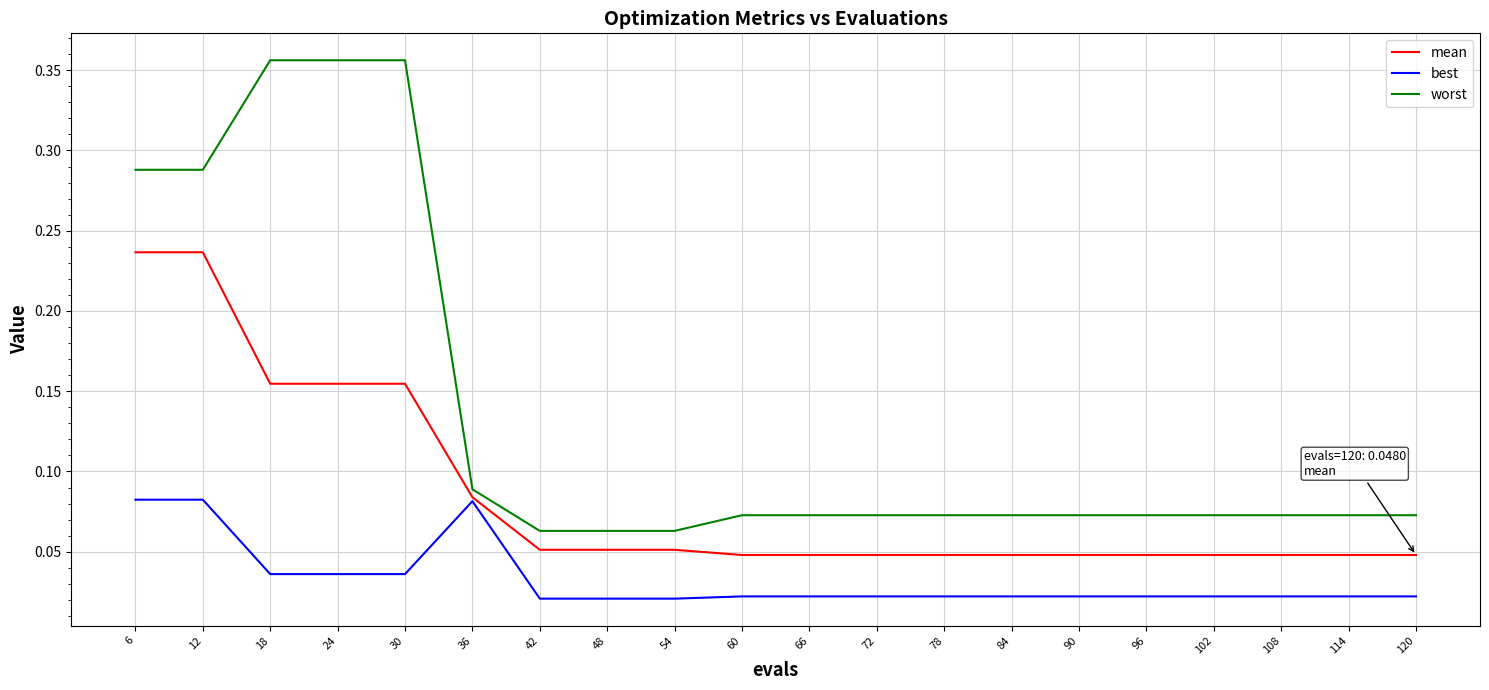

Rank the series at 12 from lowest to highest value.

best, mean, worst